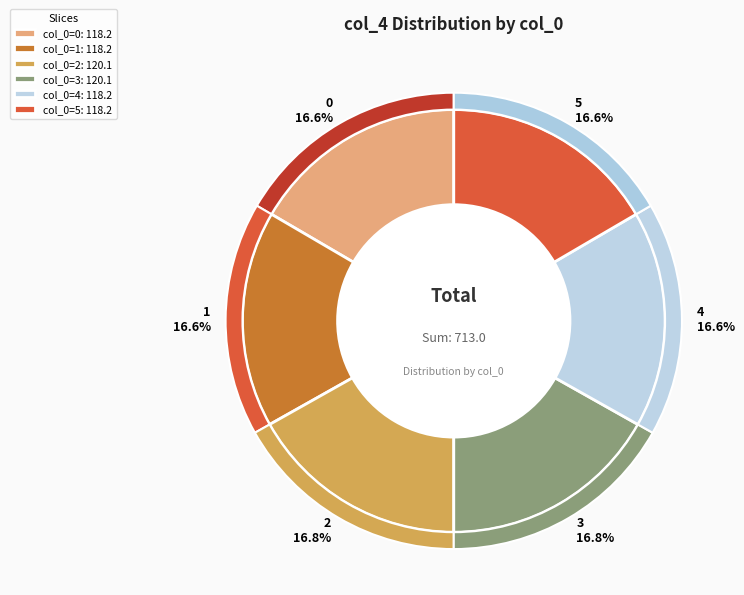

What is the largest slice in the pie chart?

2